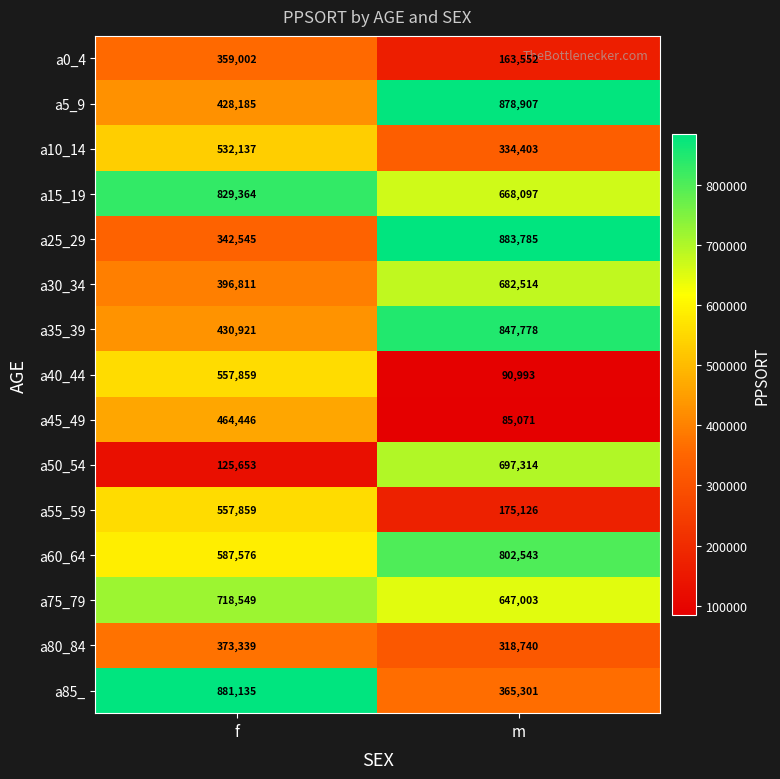

At how many categories does at least one series exceed 147001?

2